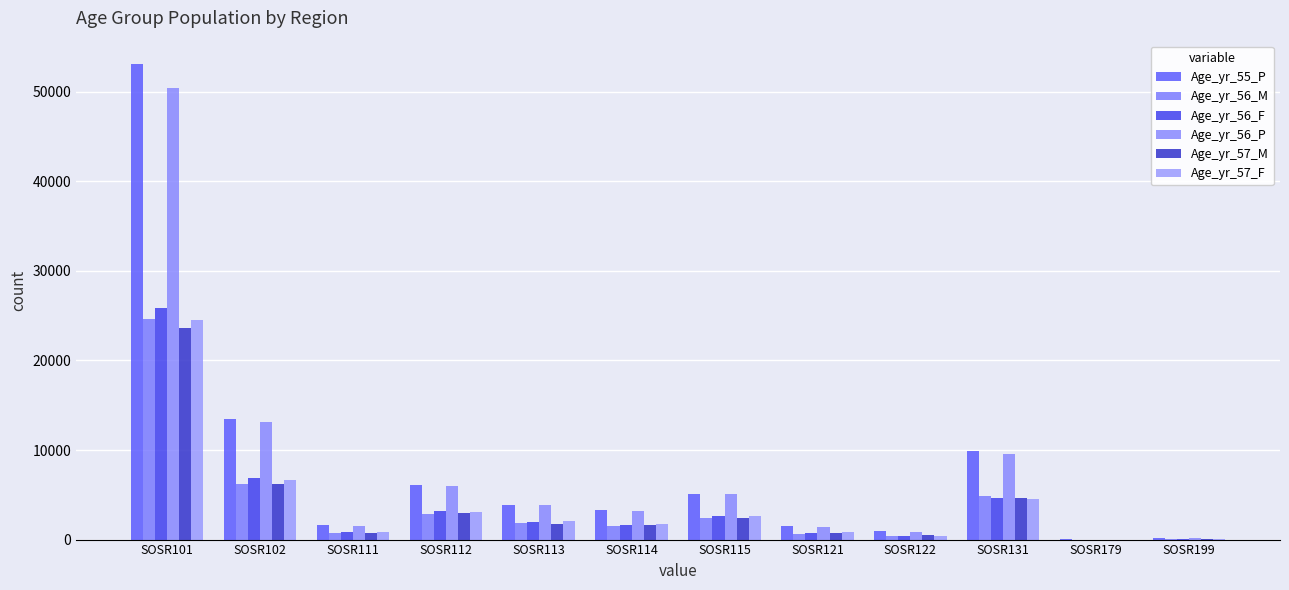

The value of Age_yr_55_P at SOSR112 is 6119. True or false?

True